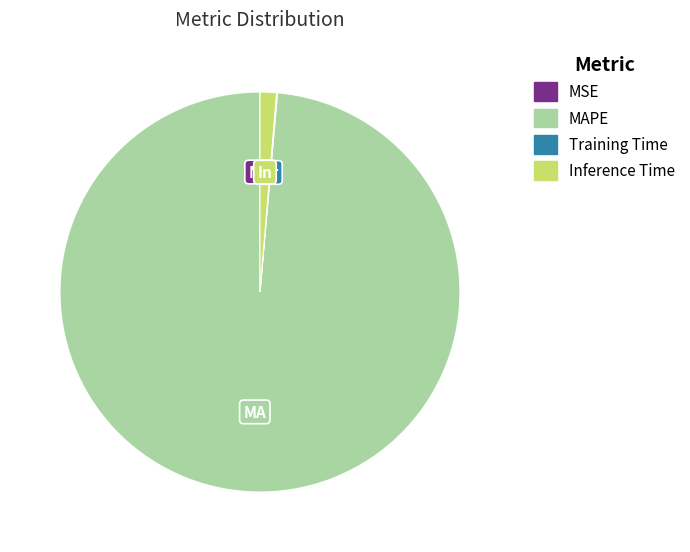

True or false: Inference Time accounts for 11% of the total.

False